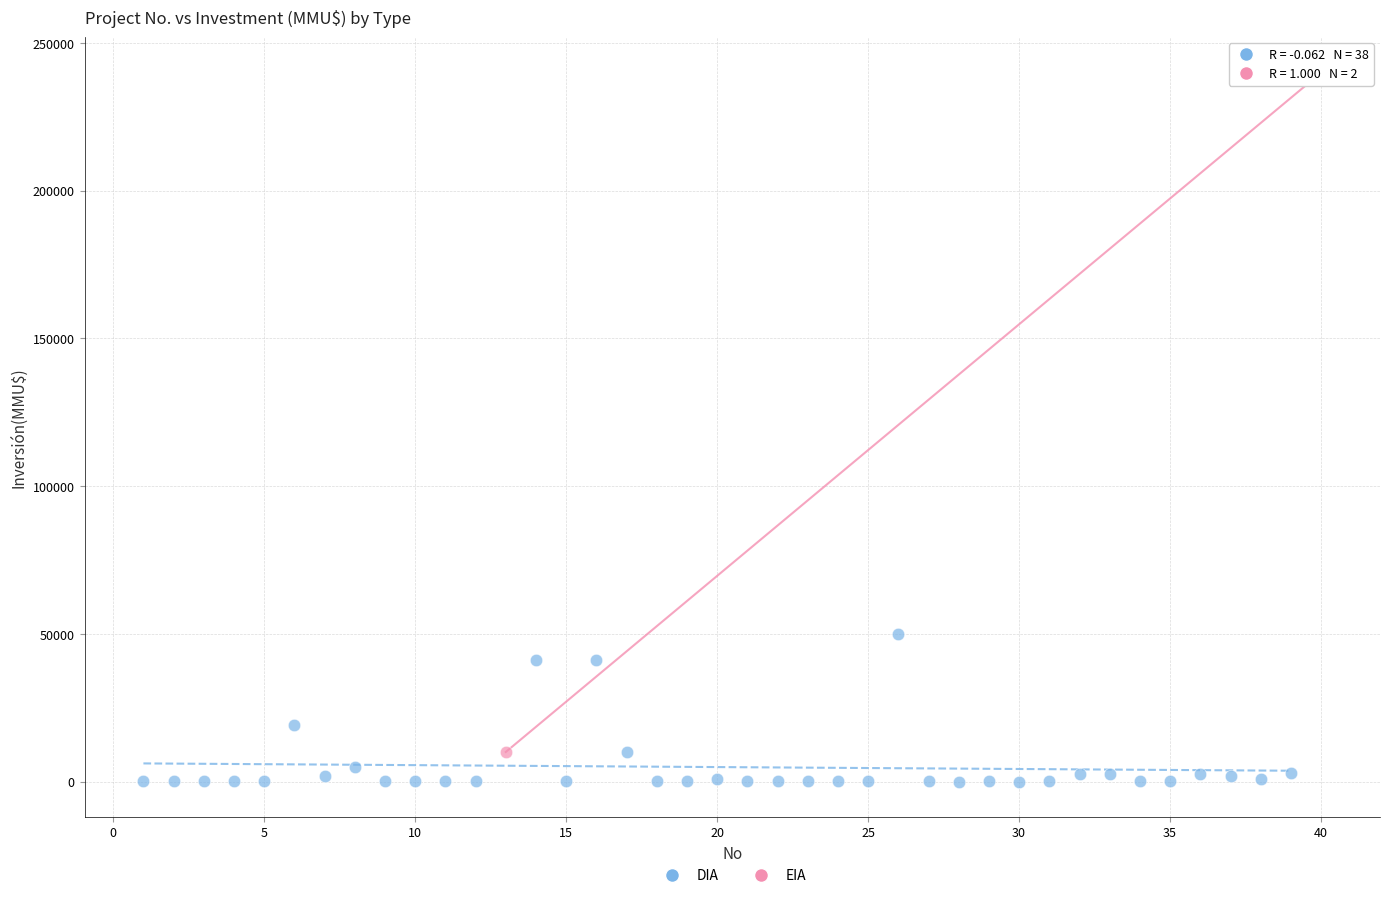

What are all the series names shown in the legend?

DIA, EIA